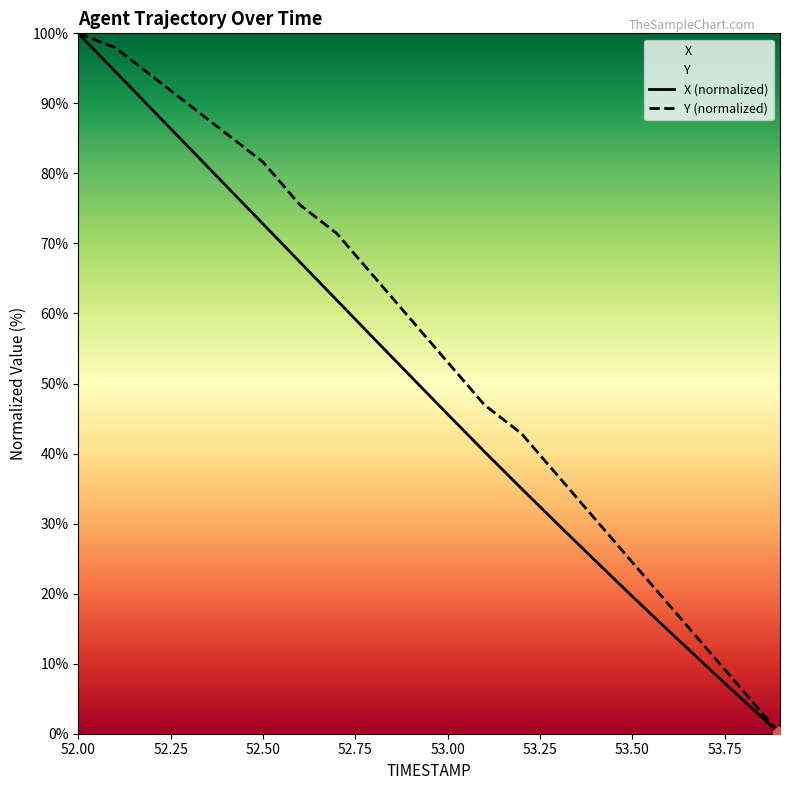

At which category is the sum across all series the highest?

52.00